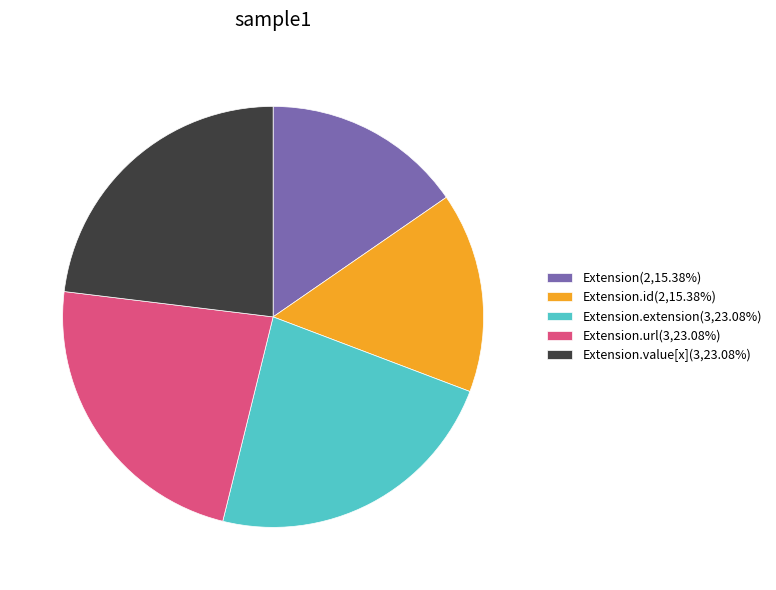

Combined, do Extension.extension(3,23.08%) and Extension.value[x](3,23.08%) account for over 50%?

No